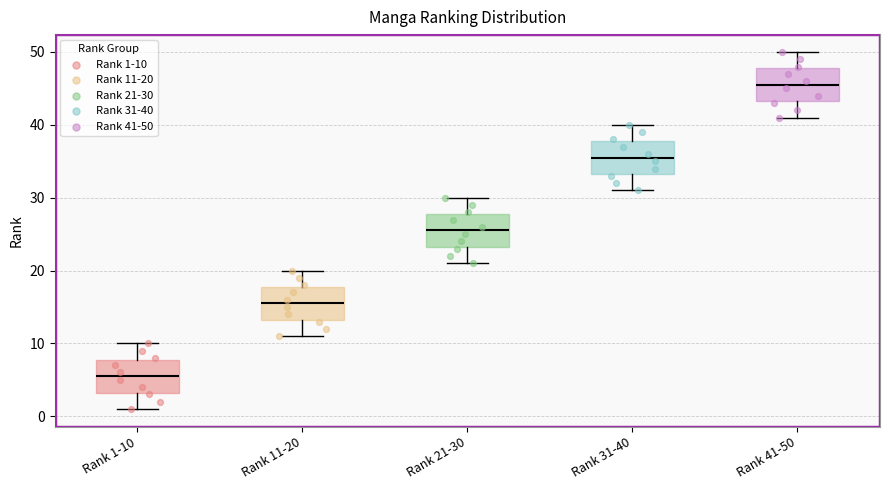

Reading left to right, read every box against the y-axis: the position of its median line, the range the box covers, and the ends of its whiskers. The values are not printed on the chart, so give them approximately, as read against the axis.

Rank 1-10: median 6, box 3 to 8, whiskers 1 to 10
Rank 11-20: median 16, box 13 to 18, whiskers 11 to 20
Rank 21-30: median 26, box 23 to 28, whiskers 21 to 30
Rank 31-40: median 36, box 33 to 38, whiskers 31 to 40
Rank 41-50: median 46, box 43 to 48, whiskers 41 to 50